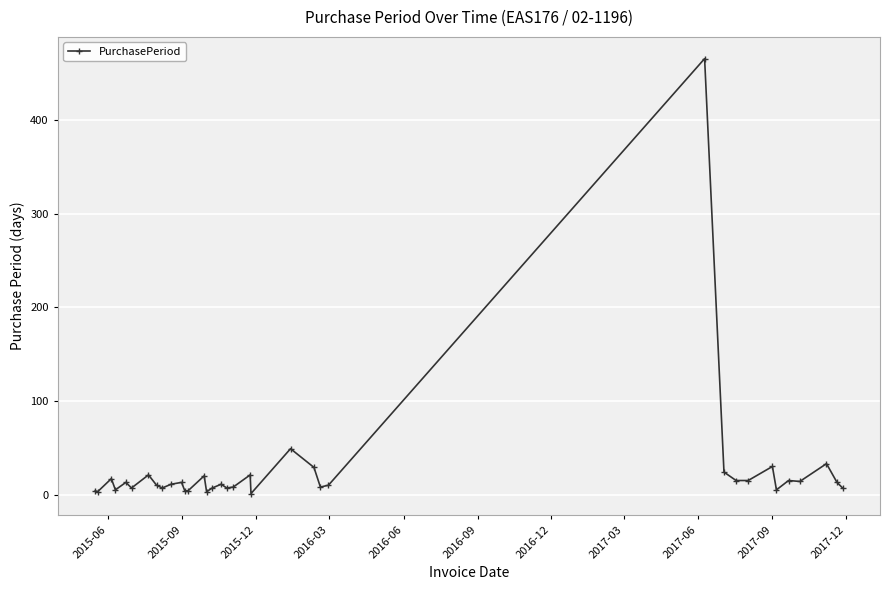

What is the maximum value shown in the chart?

466